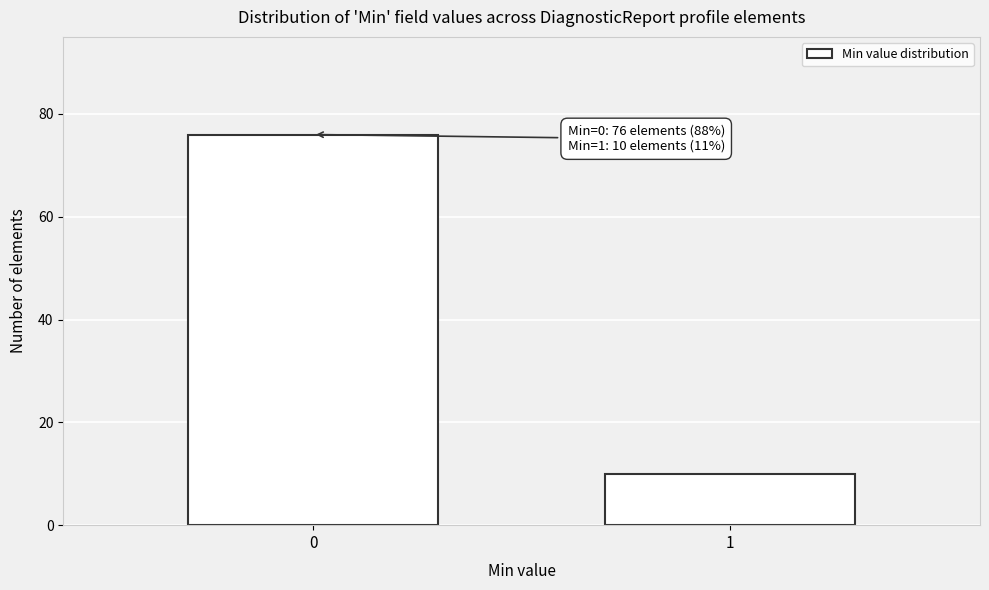

Reading right to left, list all the values displayed in this chart.

10	76